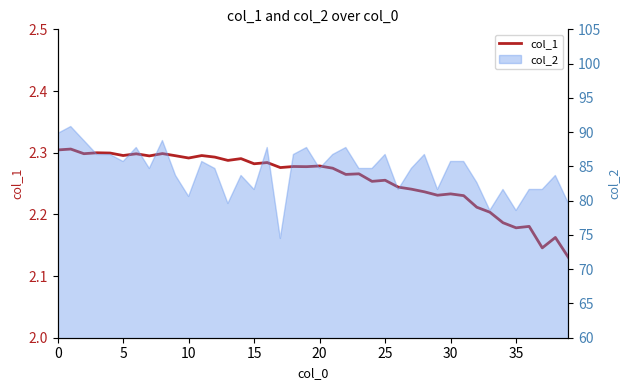

What is the sum of all values?

90.3